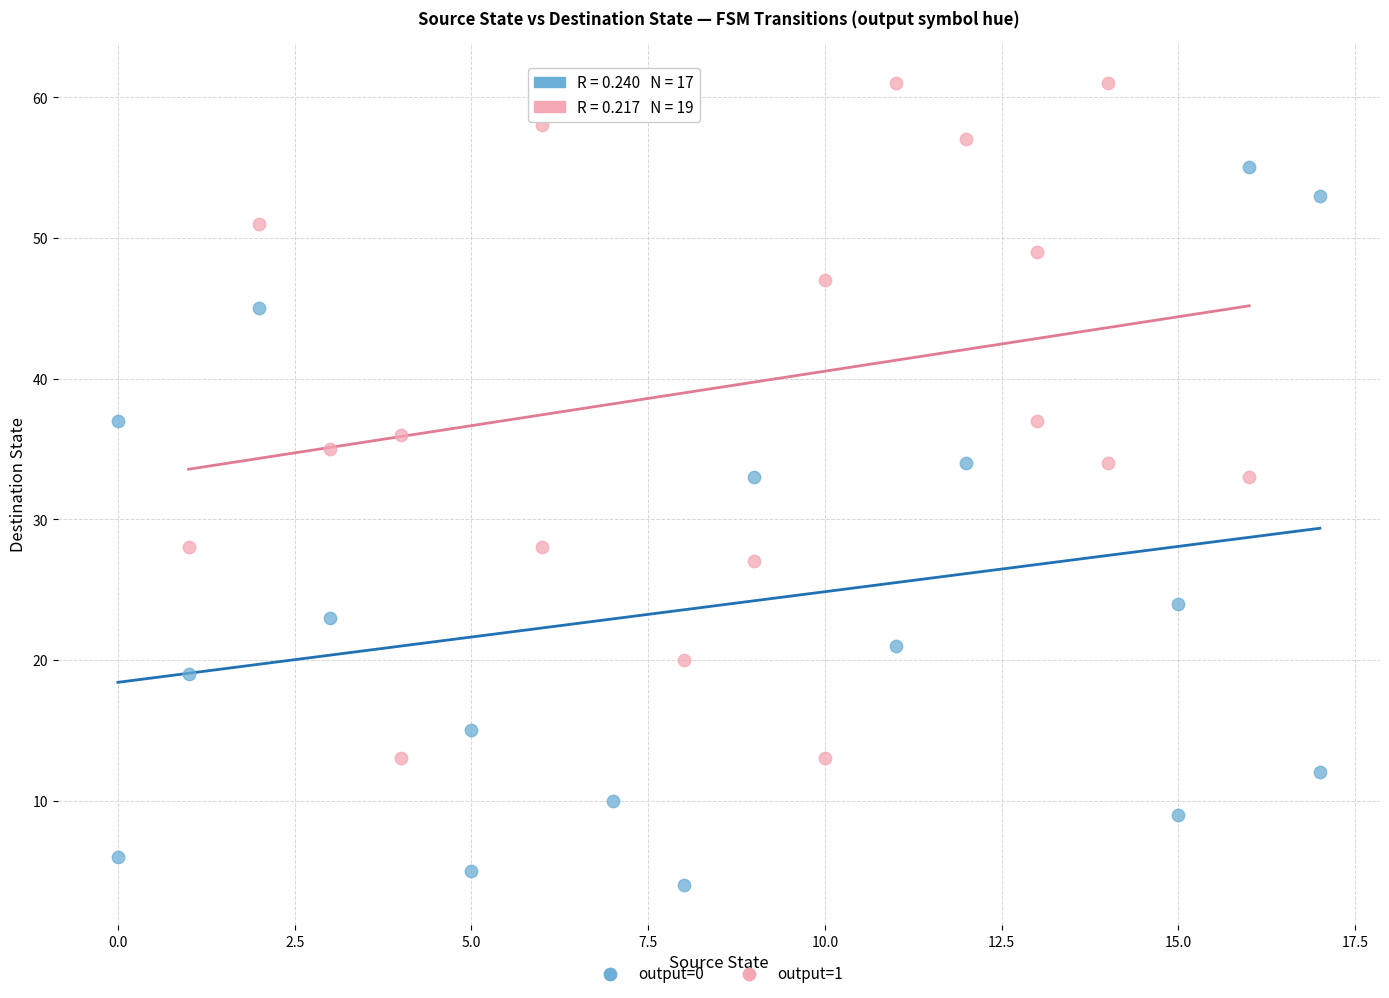

Which series contains the highest Y value?

output=1